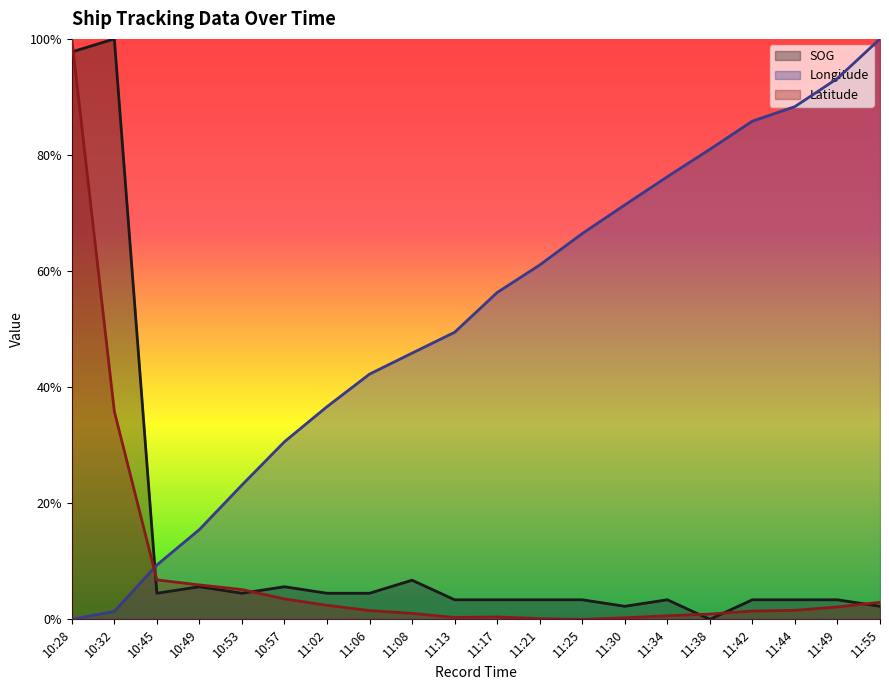

How many series are shown in this chart?

3